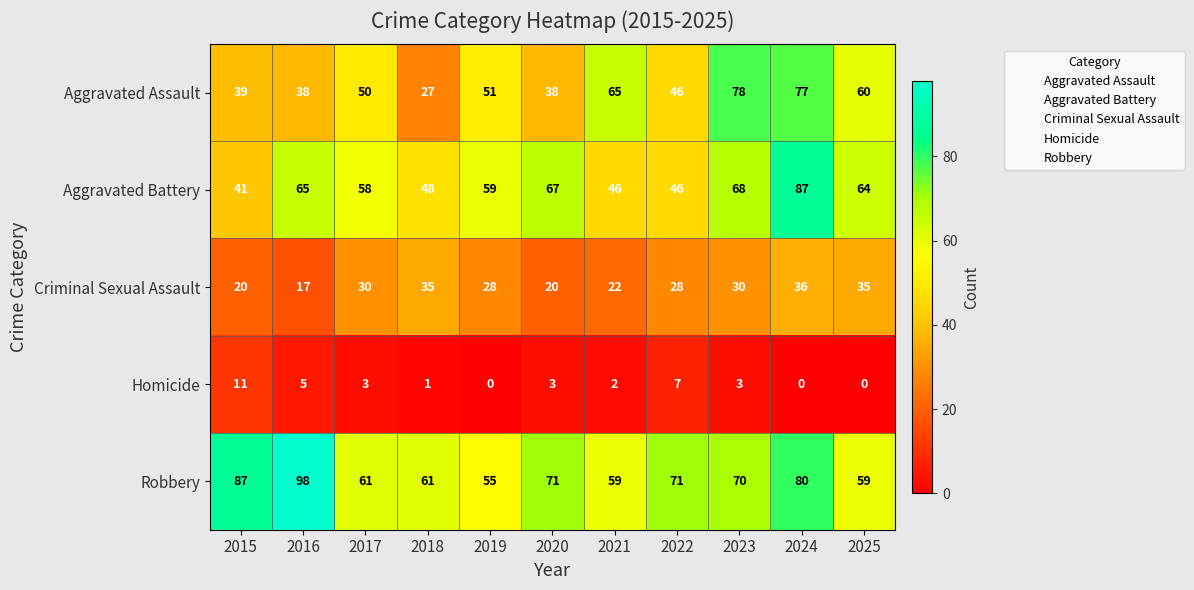

At which label does Robbery first exceed 70?

2015